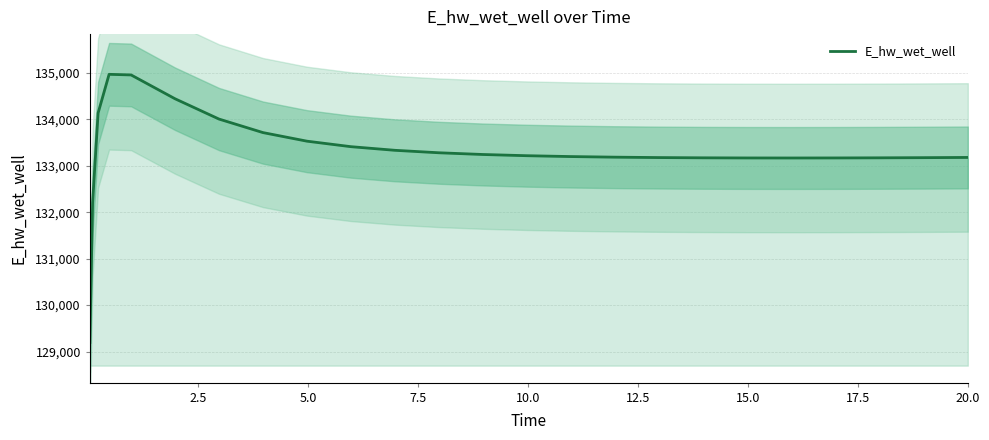

What is the sum of all values?

3332538.6